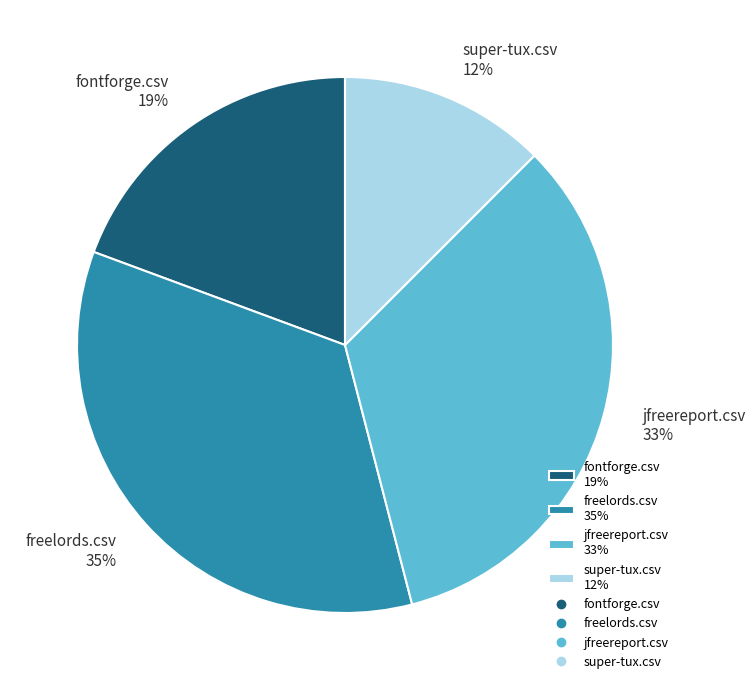

Between super-tux.csv and freelords.csv, which is larger?

freelords.csv